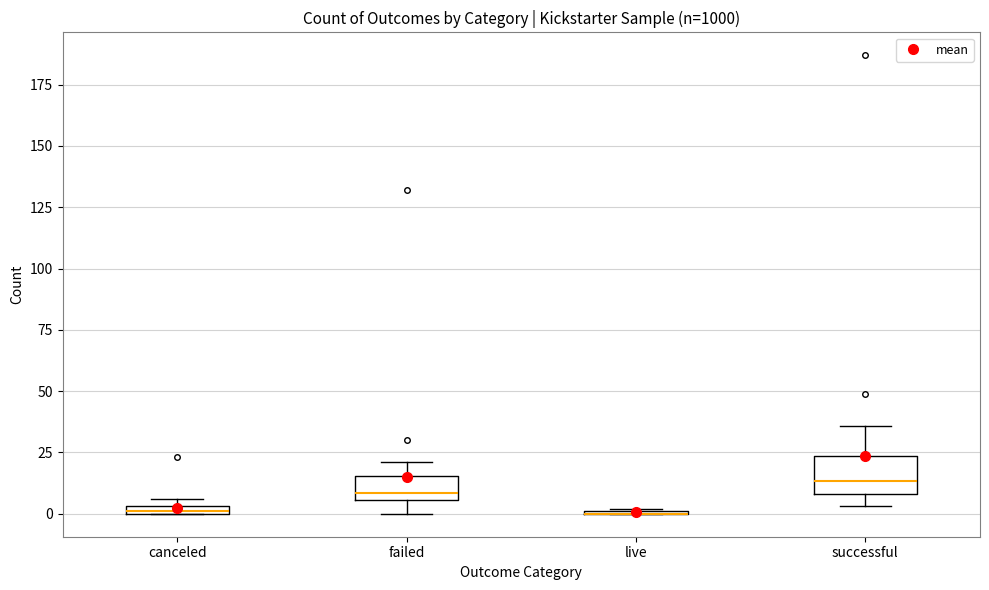

Which box is the tallest, from its lower edge to its upper edge?

successful